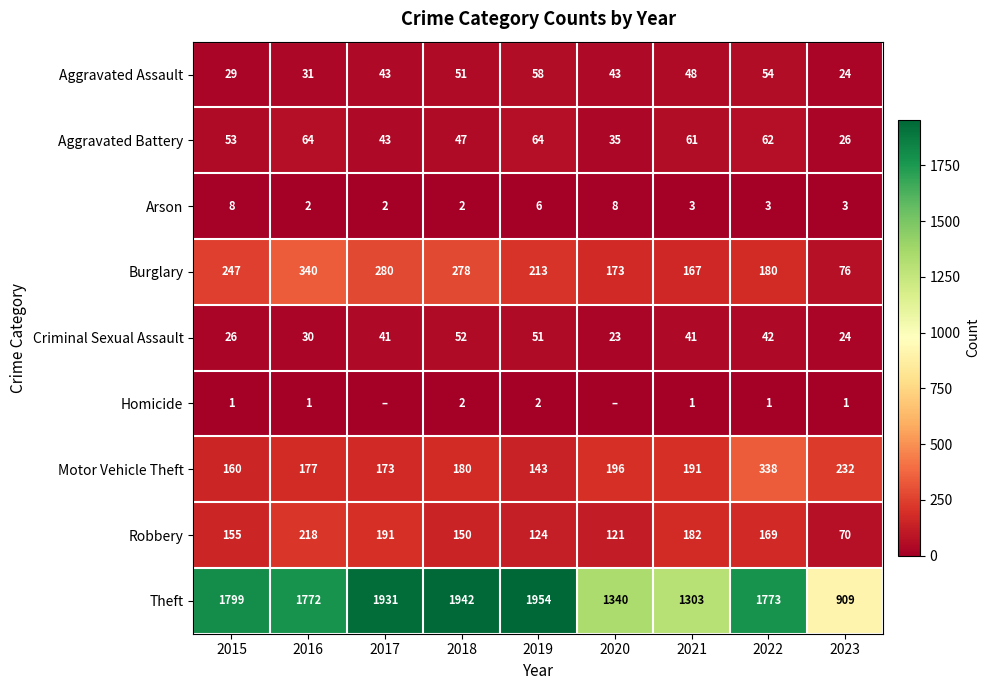

How many series are shown in this chart?

9